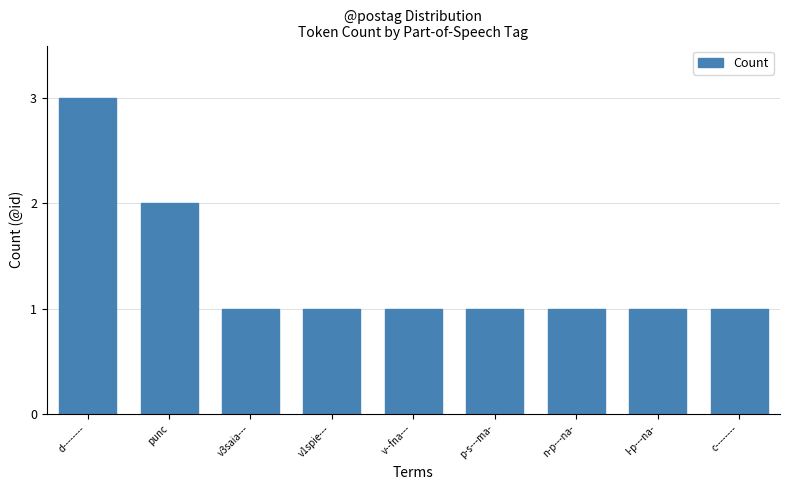

Approximately how many times larger is the value at p-s---ma- compared to n-p---na-?

1.0